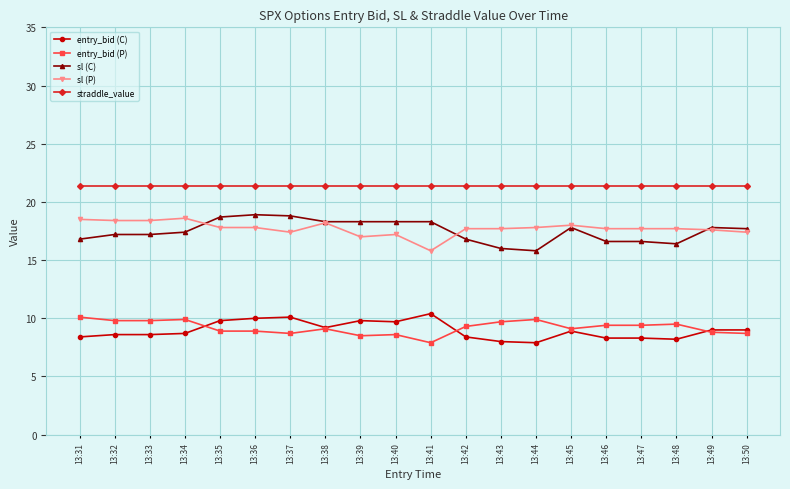

True or false: straddle_value has a value of 10.9 at 13:48.

False